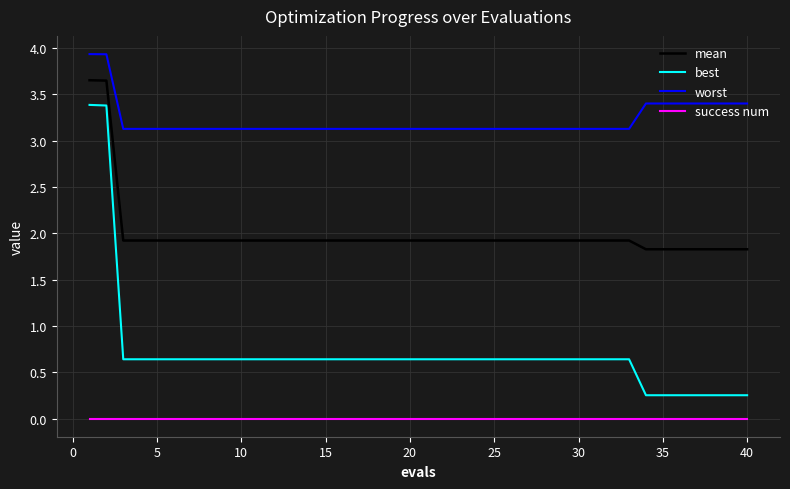

List the series in order of their peak value, highest first.

worst, mean, best, success num